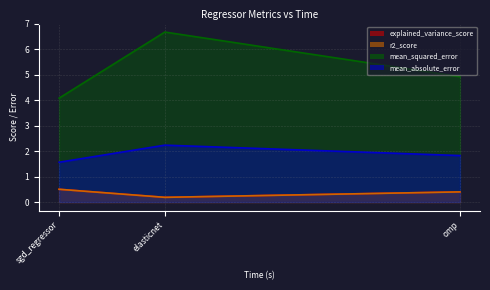

What is the smallest value displayed?

0.2